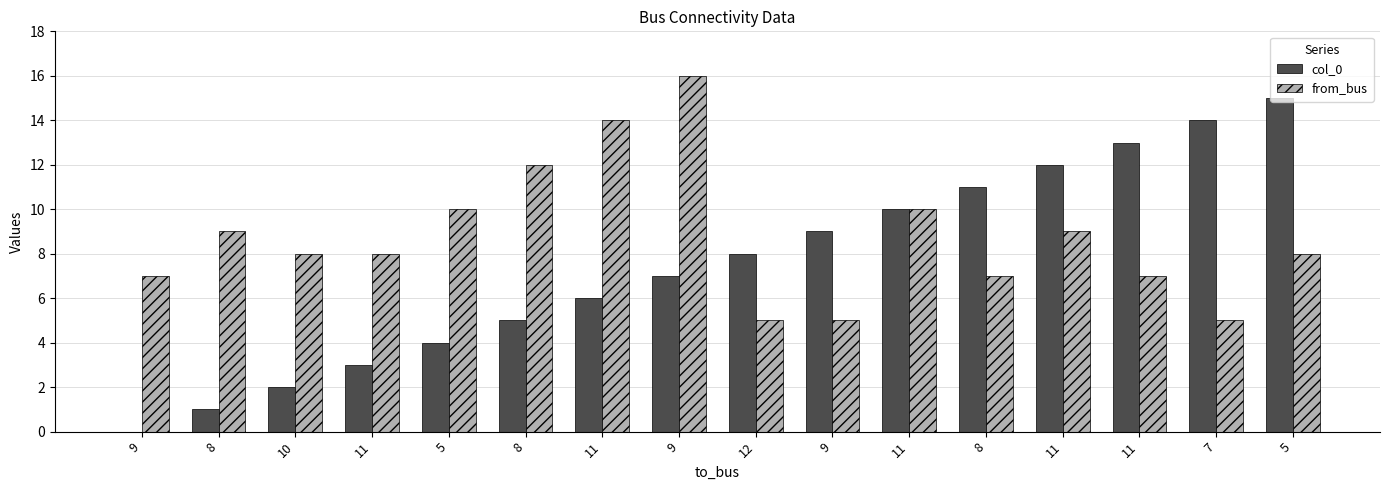

Count the number of data series in this chart.

2